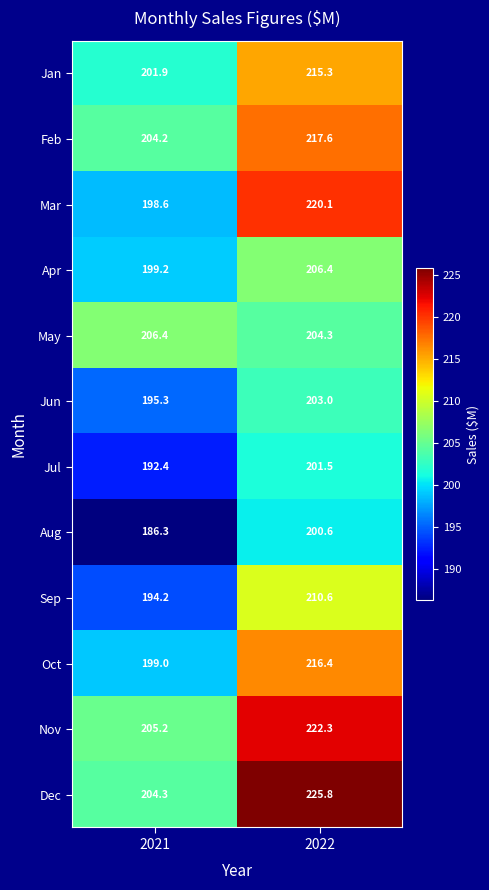

What is the difference between the highest and lowest values at 2021?

20.1